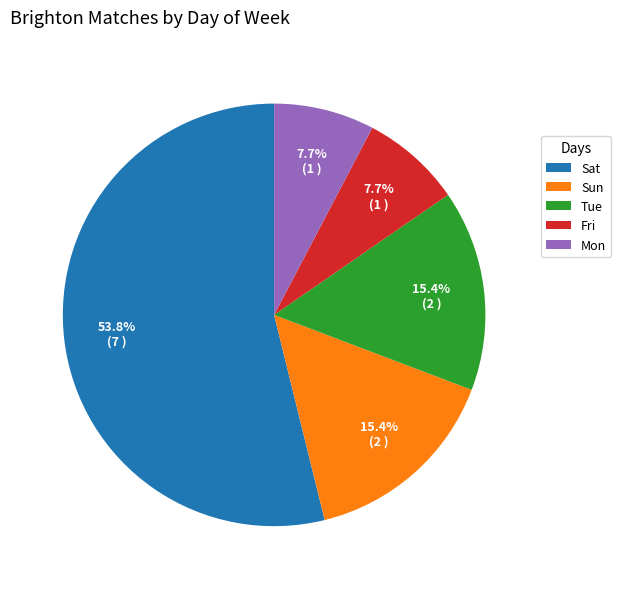

What percentage is the Tue slice, to the nearest percent?

15%